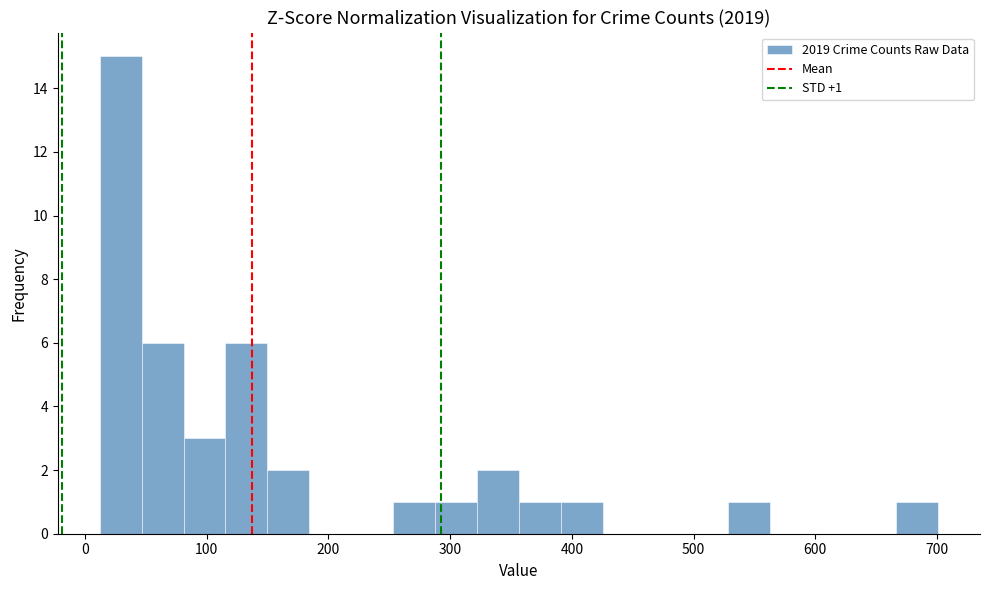

Around what value on the x-axis is the tallest bar? Give the approximate position of its centre, as read against the axis.

30